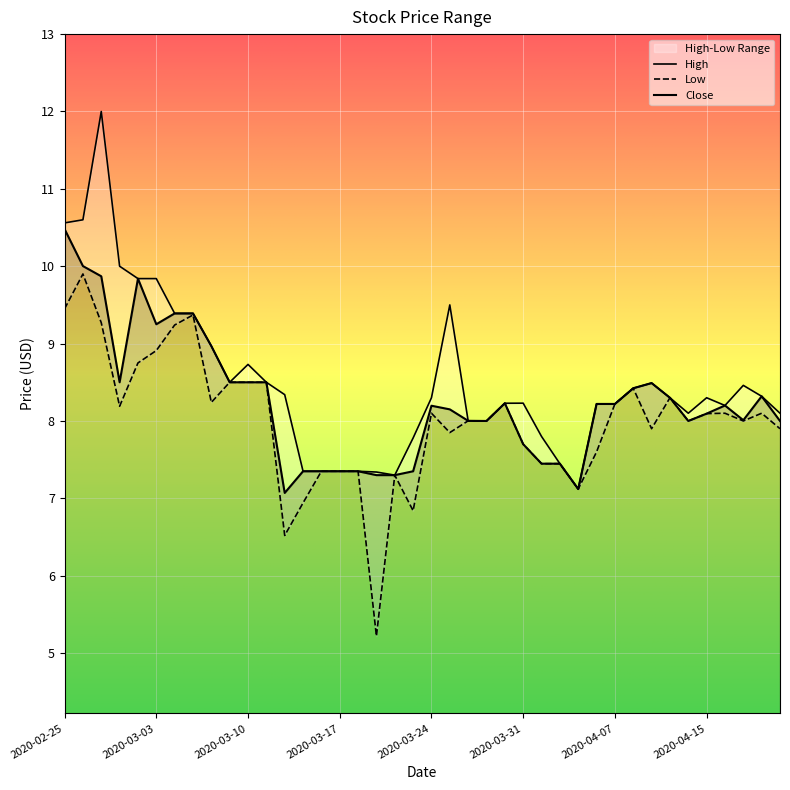

Reading left to right, extract all data points from this chart.

High: 2020-02-25=10.6	2020-02-26=10.6	2020-02-27=12.0	2020-02-28=10.0	2020-03-02=9.8	2020-03-03=9.8	2020-03-04=9.4	2020-03-05=9.4	2020-03-06=9.0	2020-03-09=8.5	2020-03-10=8.7	2020-03-11=8.5	2020-03-12=8.3	2020-03-13=7.3	2020-03-16=7.3	2020-03-17=7.3	2020-03-18=7.3	2020-03-19=7.3	2020-03-20=7.3	2020-03-23=7.8	2020-03-24=8.3	2020-03-25=9.5	2020-03-26=8.0	2020-03-27=8.0	2020-03-30=8.2	2020-03-31=8.2	2020-04-01=7.8	2020-04-02=7.4	2020-04-03=7.1	2020-04-06=8.2	2020-04-07=8.2	2020-04-08=8.4	2020-04-09=8.5	2020-04-13=8.3	2020-04-14=8.1	2020-04-15=8.3	2020-04-16=8.2	2020-04-17=8.5	2020-04-20=8.3	2020-04-21=8.1
Low: 2020-02-25=9.4	2020-02-26=9.9	2020-02-27=9.3	2020-02-28=8.2	2020-03-02=8.8	2020-03-03=8.9	2020-03-04=9.2	2020-03-05=9.4	2020-03-06=8.2	2020-03-09=8.5	2020-03-10=8.5	2020-03-11=8.5	2020-03-12=6.5	2020-03-13=6.9	2020-03-16=7.3	2020-03-17=7.3	2020-03-18=7.3	2020-03-19=5.2	2020-03-20=7.3	2020-03-23=6.8	2020-03-24=8.1	2020-03-25=7.8	2020-03-26=8.0	2020-03-27=8.0	2020-03-30=8.2	2020-03-31=7.7	2020-04-01=7.4	2020-04-02=7.4	2020-04-03=7.1	2020-04-06=7.6	2020-04-07=8.2	2020-04-08=8.4	2020-04-09=7.9	2020-04-13=8.3	2020-04-14=8.0	2020-04-15=8.1	2020-04-16=8.1	2020-04-17=8.0	2020-04-20=8.1	2020-04-21=7.9
Close: 2020-02-25=10.5	2020-02-26=10.0	2020-02-27=9.9	2020-02-28=8.5	2020-03-02=9.8	2020-03-03=9.2	2020-03-04=9.4	2020-03-05=9.4	2020-03-06=9.0	2020-03-09=8.5	2020-03-10=8.5	2020-03-11=8.5	2020-03-12=7.1	2020-03-13=7.3	2020-03-16=7.3	2020-03-17=7.3	2020-03-18=7.3	2020-03-19=7.3	2020-03-20=7.3	2020-03-23=7.3	2020-03-24=8.2	2020-03-25=8.2	2020-03-26=8.0	2020-03-27=8.0	2020-03-30=8.2	2020-03-31=7.7	2020-04-01=7.4	2020-04-02=7.4	2020-04-03=7.1	2020-04-06=8.2	2020-04-07=8.2	2020-04-08=8.4	2020-04-09=8.5	2020-04-13=8.3	2020-04-14=8.0	2020-04-15=8.1	2020-04-16=8.2	2020-04-17=8.0	2020-04-20=8.3	2020-04-21=8.0